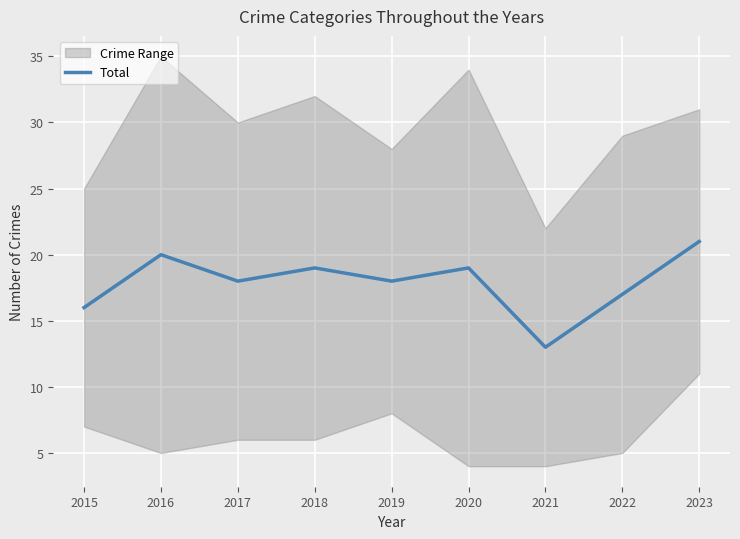

Where does the data first go above 18?

2016